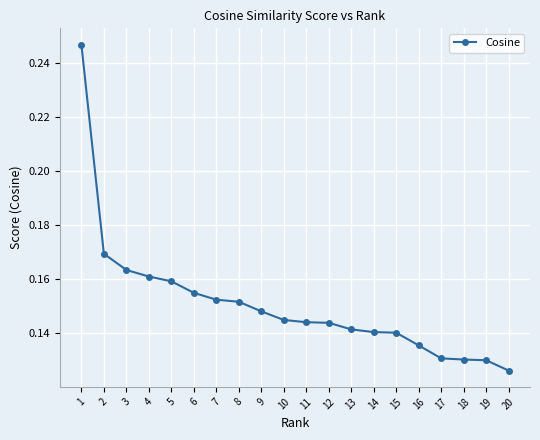

Which category has the lowest value across all series?

20